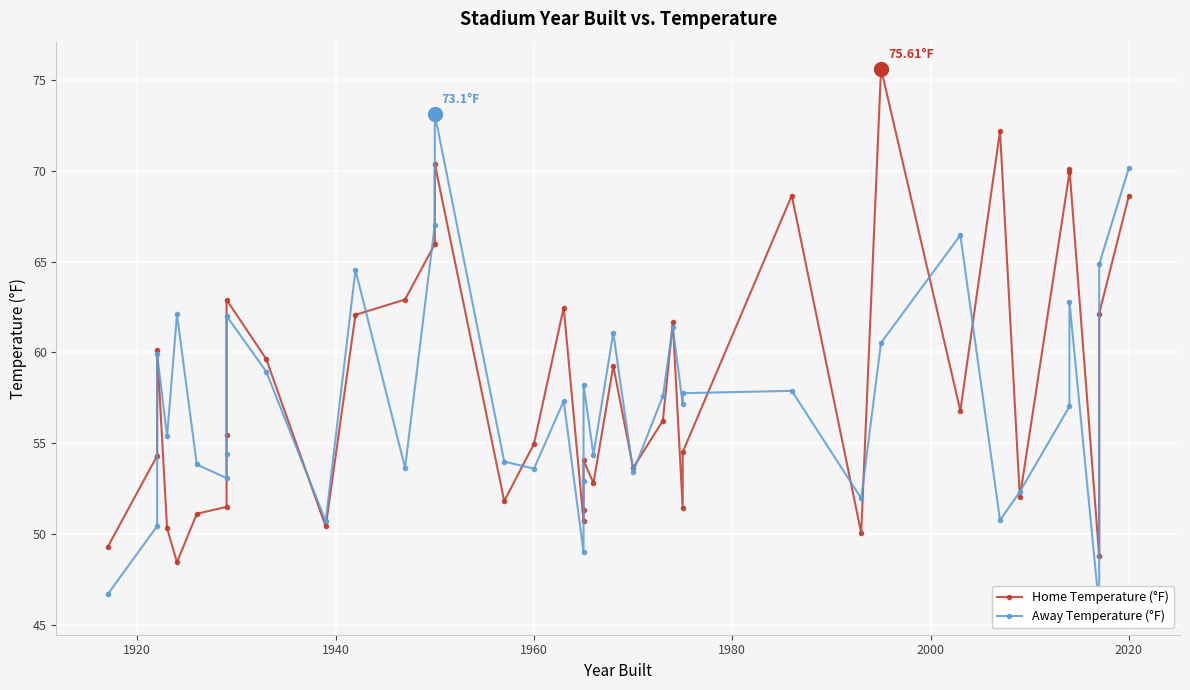

What is the sum of all Home Temperature (°F) values?

2264.8